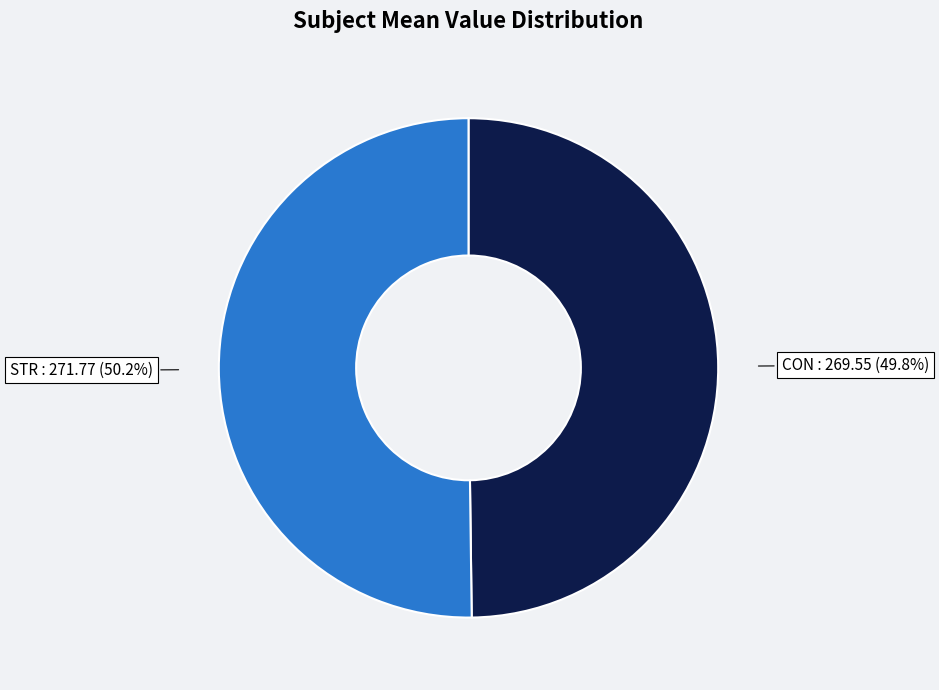

Is there a majority slice in this chart?

Yes